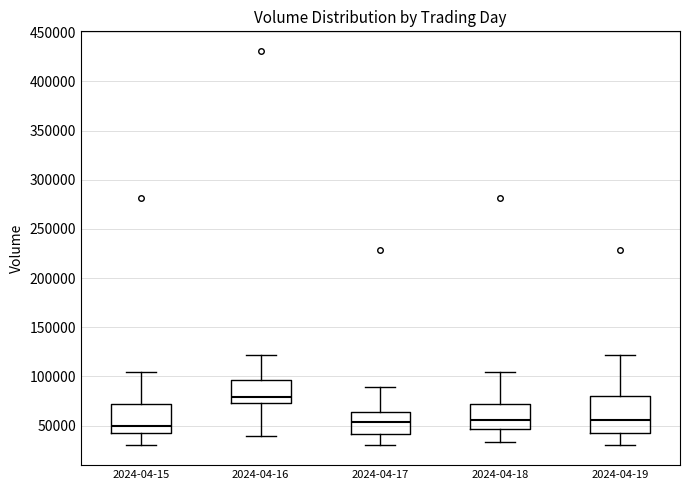

Where does the upper whisker of the box for 2024-04-17 end on the y-axis? The values are not printed on the chart, so give them approximately, as read against the axis.

90000